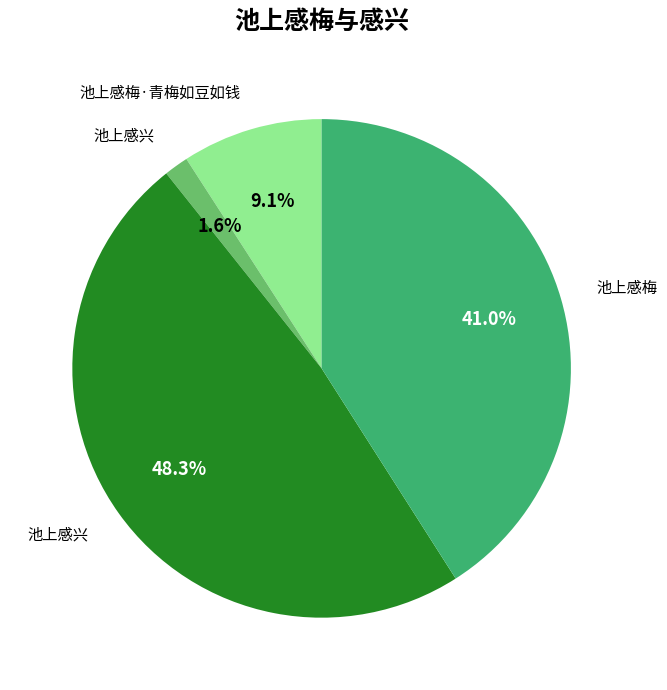

Is there a majority slice in this chart?

No